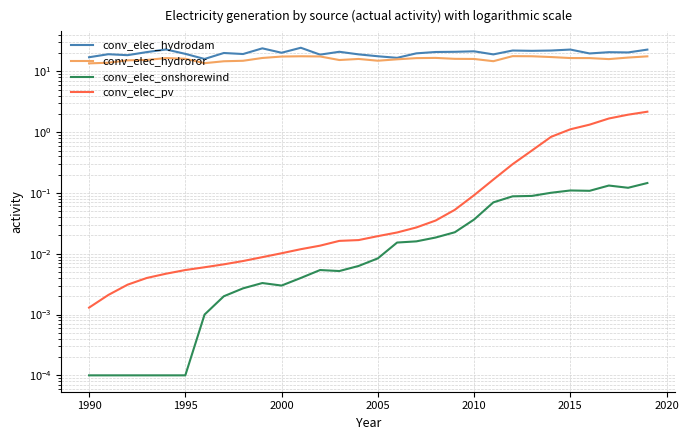

What is the total value across all series at 1990?

33.1